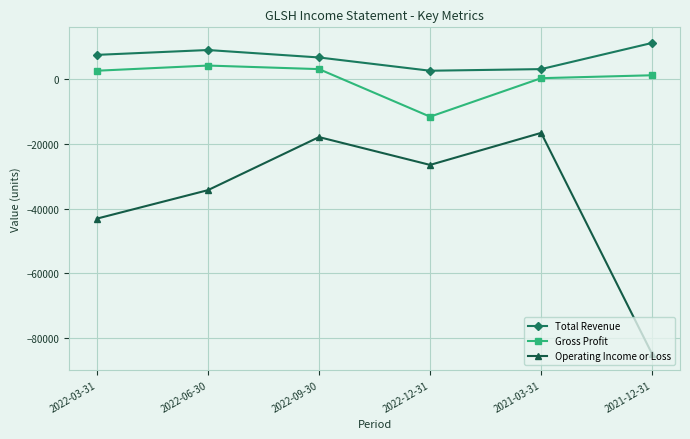

What position from the left is 2022-06-30?

2